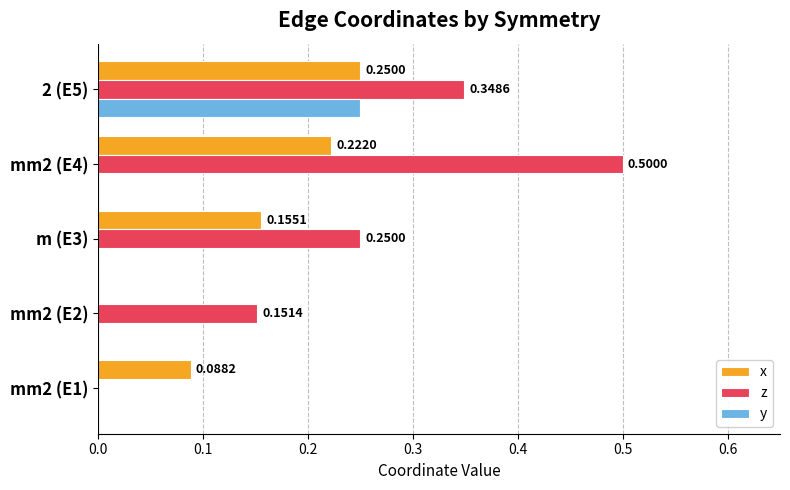

Between mm2 (E1) and mm2 (E4), which series saw the biggest shift?

z